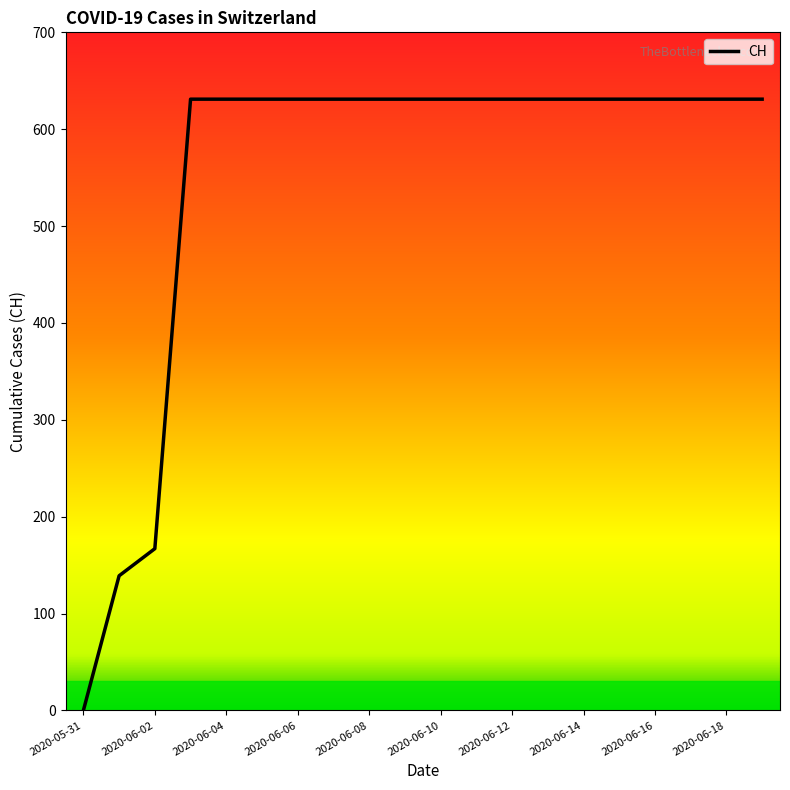

Is it true that the value at 17 is 289?

False